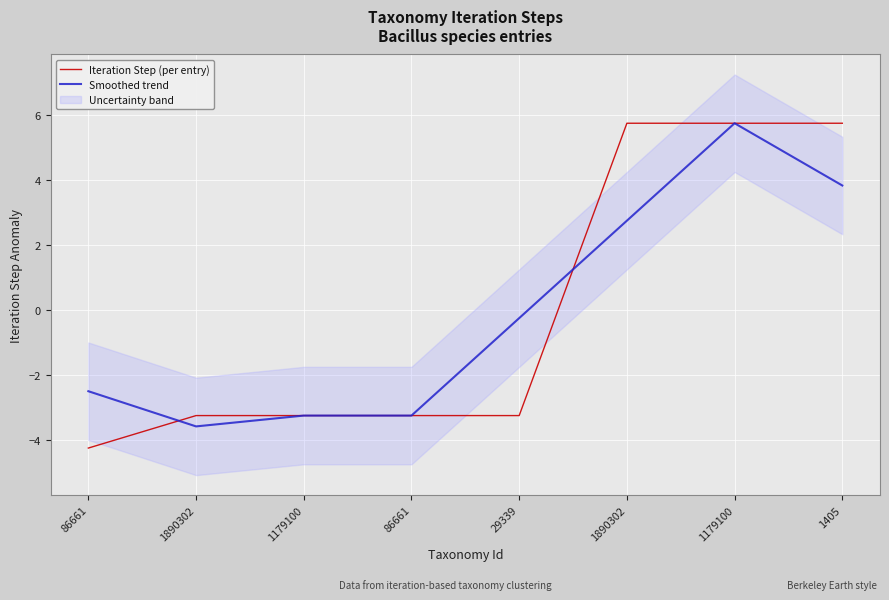

True or false: Smoothed trend has more than 2 points higher than both neighbors.

False